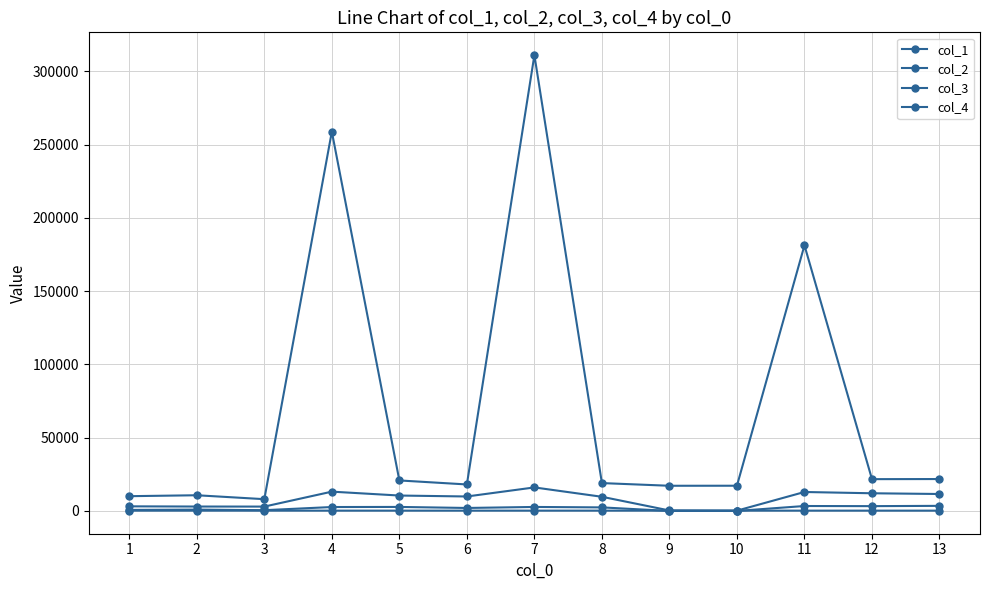

How many data points does each series have?

13